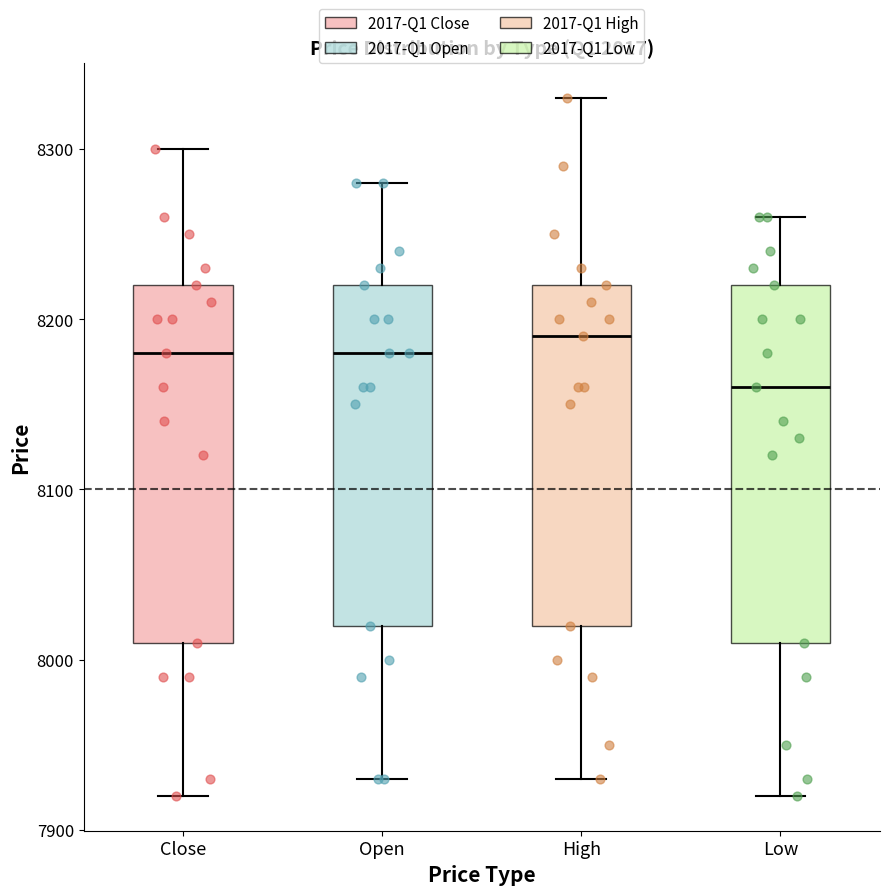

Where does the lower whisker of the box for Low end on the y-axis? The values are not printed on the chart, so give them approximately, as read against the axis.

7920